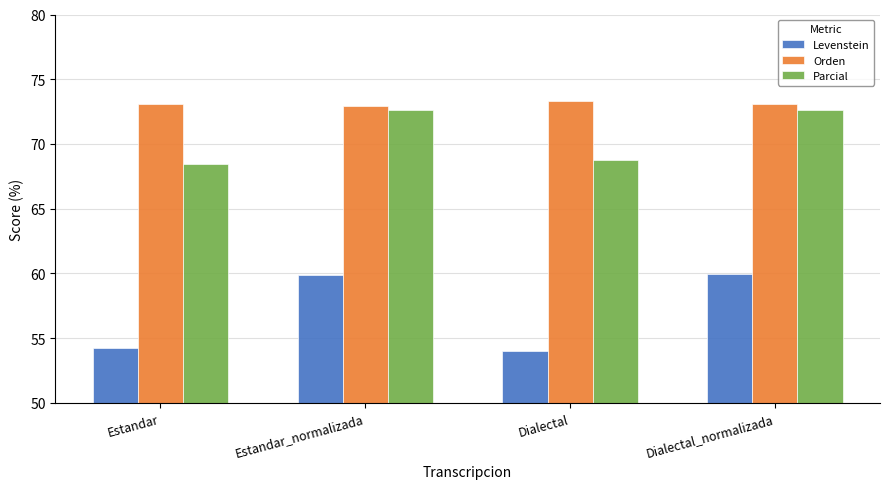

The Parcial series shows 72.6 at Dialectal_normalizada. True or false?

True